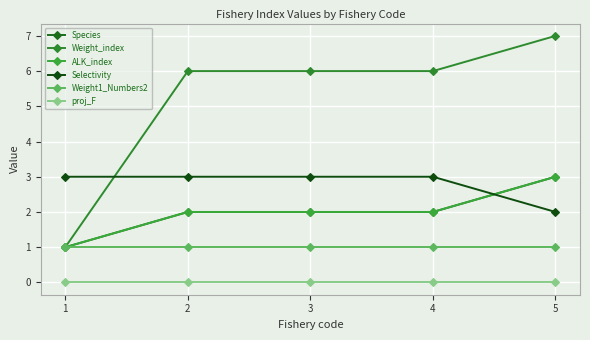

Is this an area chart (filled region under the line)?

No